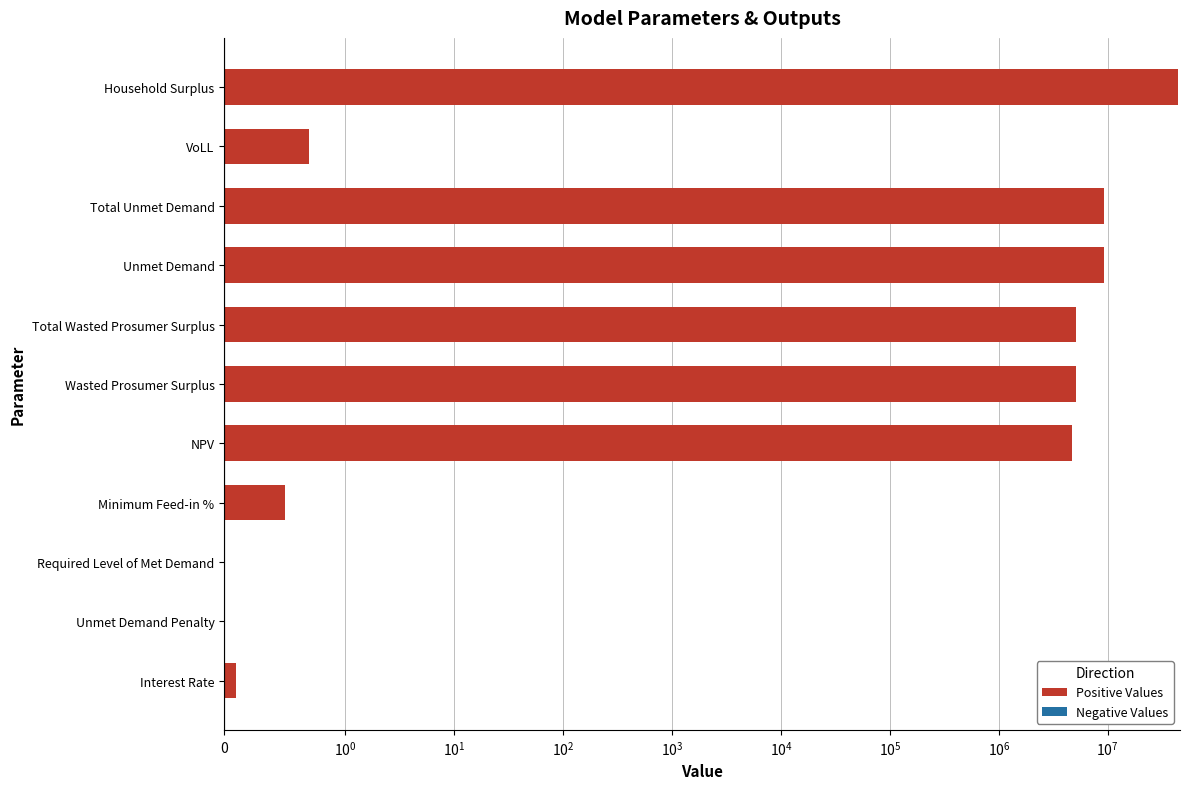

What is the value of the Negative Values bar at the 2nd from the left?

0.6